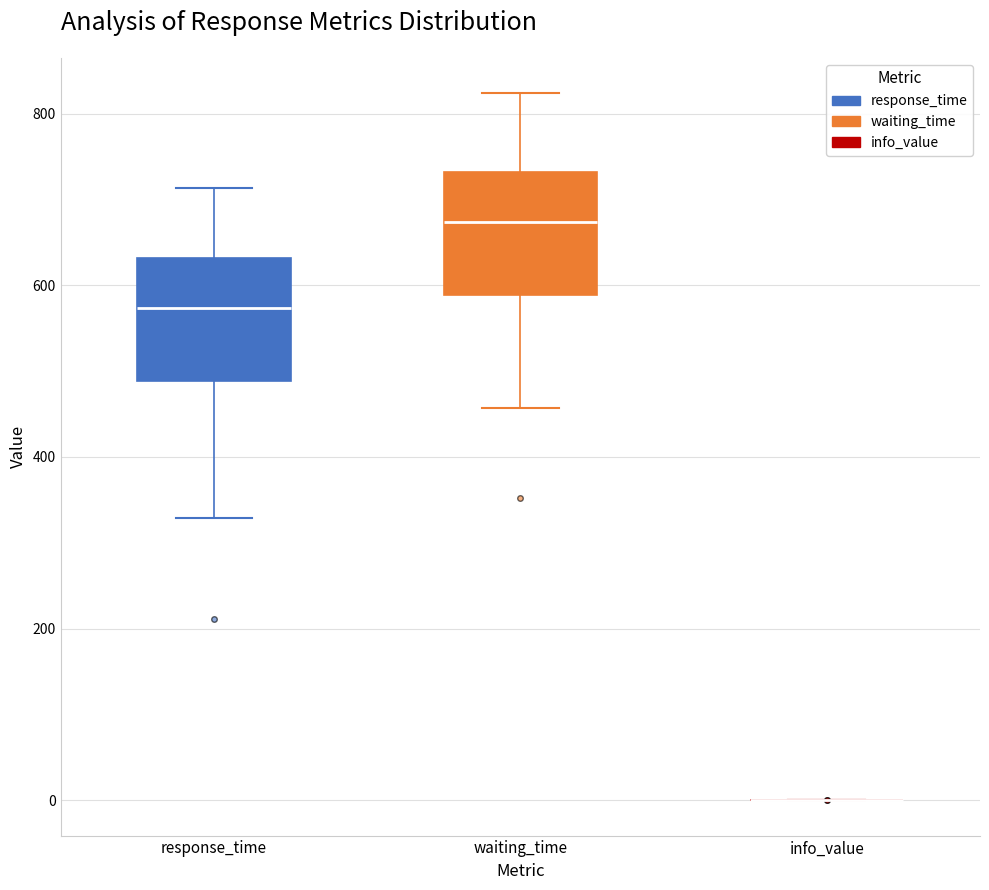

Reading left to right, transcribe this box plot: for each box, give where its median line is, the range the box spans, and where its two whiskers end, as read against the y-axis. The values are not printed on the chart, so give them approximately, as read against the axis.

response_time: median 580, box 480 to 640, whiskers 320 to 720
waiting_time: median 680, box 580 to 740, whiskers 460 to 820
info_value: box collapsed to a line at 0, whiskers 0 to 0